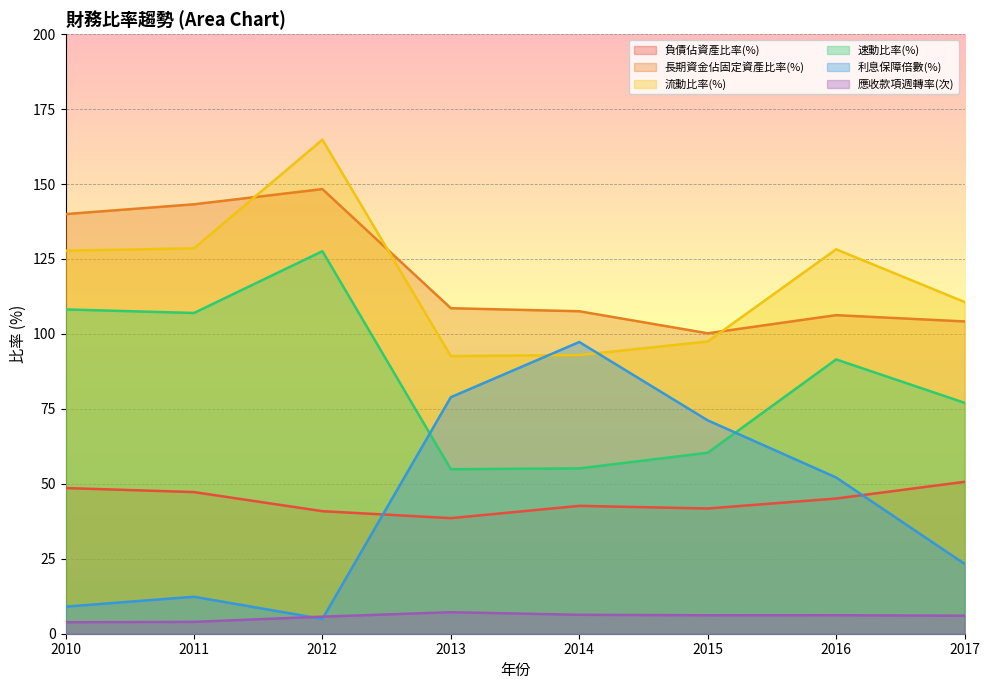

Rank the categories by 負債佔資產比率(%) value from highest to lowest.

2017, 2010, 2011, 2016, 2014, 2015, 2012, 2013